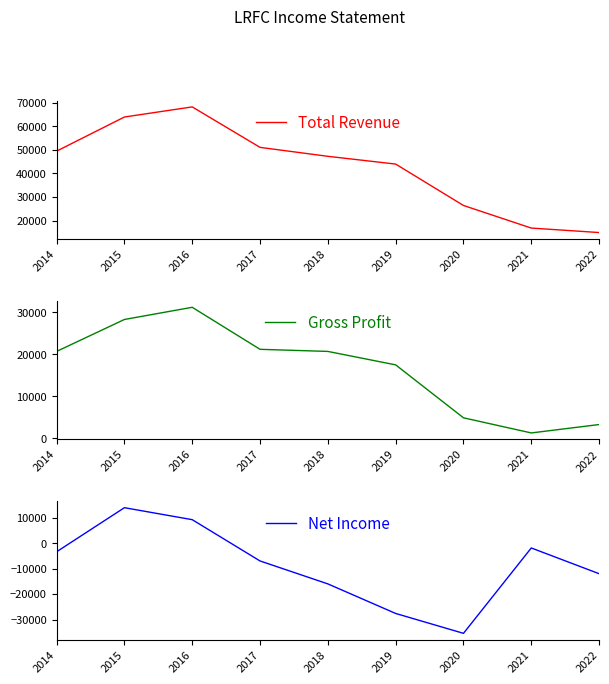

What are all the series names shown in the legend?

Total Revenue, Gross Profit, Net Income